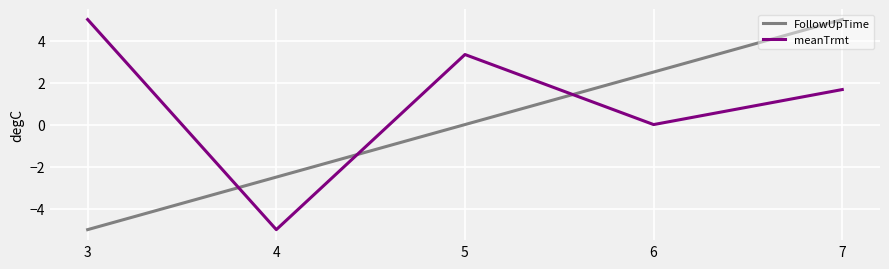

Count the number of categories in the chart.

5